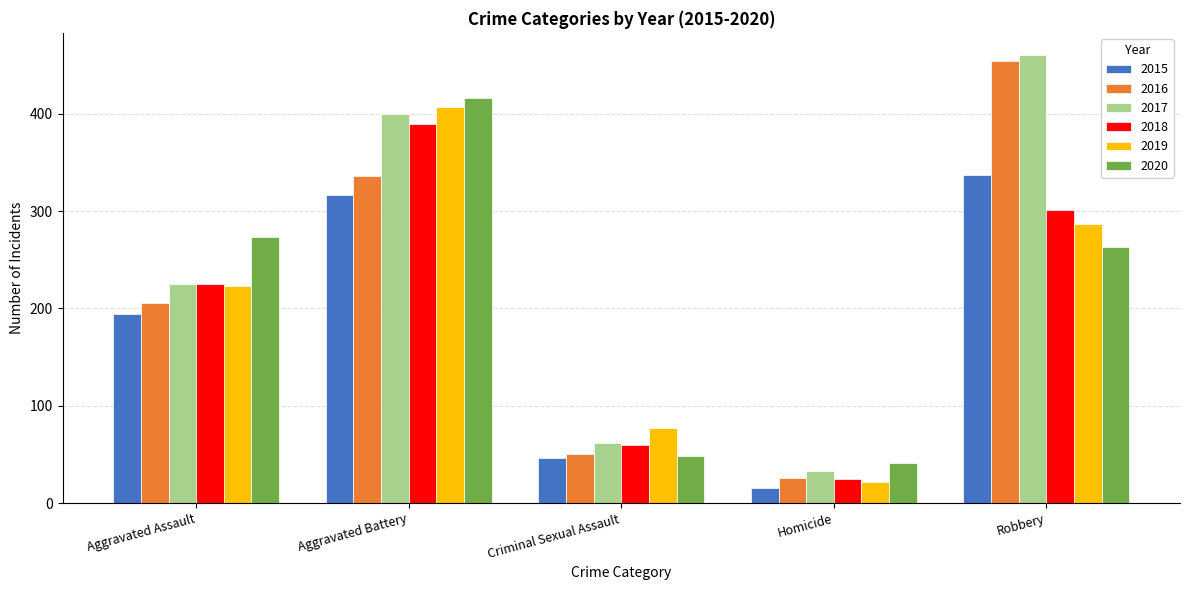

What is the label of the 1st bar from the right?

Robbery